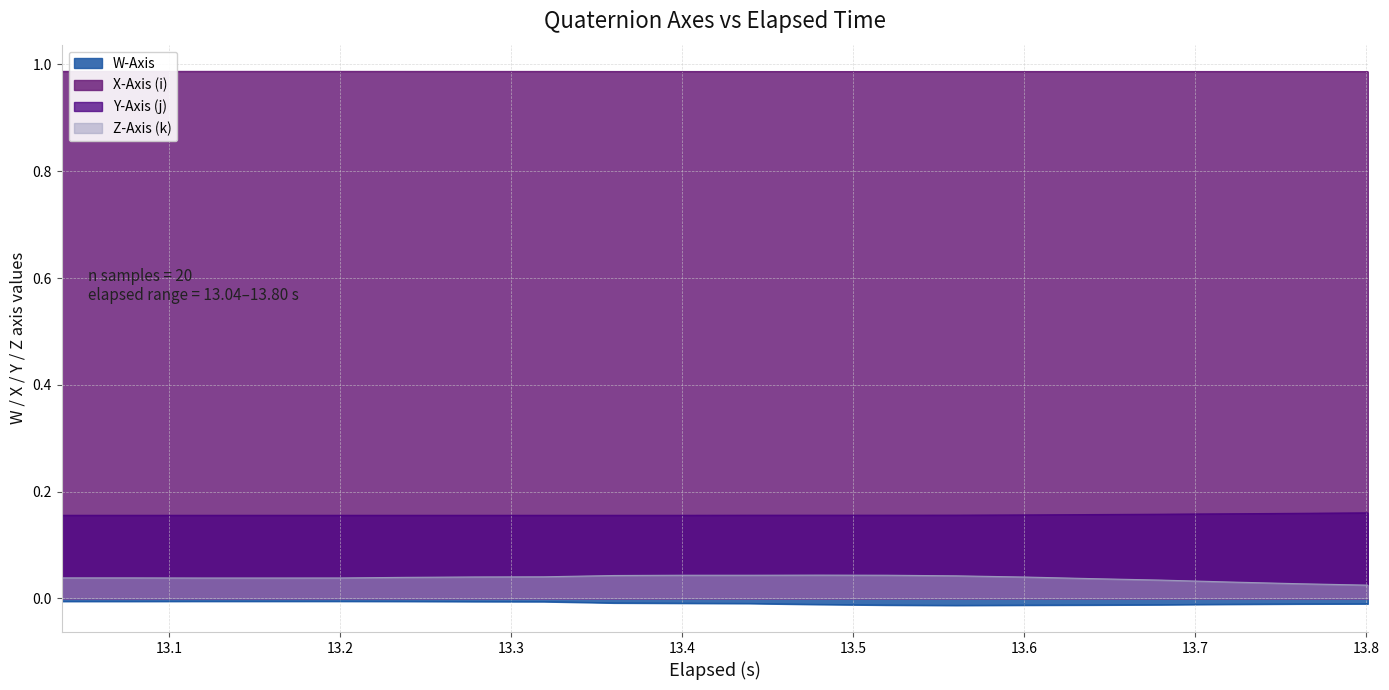

Reading left to right, extract all data points from this chart.

W-Axis: -0.0	-0.0	-0.0	-0.0	-0.0	-0.0	-0.0	-0.0	-0.0	-0.0	-0.0	-0.0	-0.0	-0.0	-0.0	-0.0	-0.0	-0.0	-0.0	-0.0
X-Axis (i): 1.0	1.0	1.0	1.0	1.0	1.0	1.0	1.0	1.0	1.0	1.0	1.0	1.0	1.0	1.0	1.0	1.0	1.0	1.0	1.0
Y-Axis (j): 0.2	0.2	0.2	0.2	0.2	0.2	0.2	0.2	0.2	0.2	0.2	0.2	0.2	0.2	0.2	0.2	0.2	0.2	0.2	0.2
Z-Axis (k): 0.0	0.0	0.0	0.0	0.0	0.0	0.0	0.0	0.0	0.0	0.0	0.0	0.0	0.0	0.0	0.0	0.0	0.0	0.0	0.0